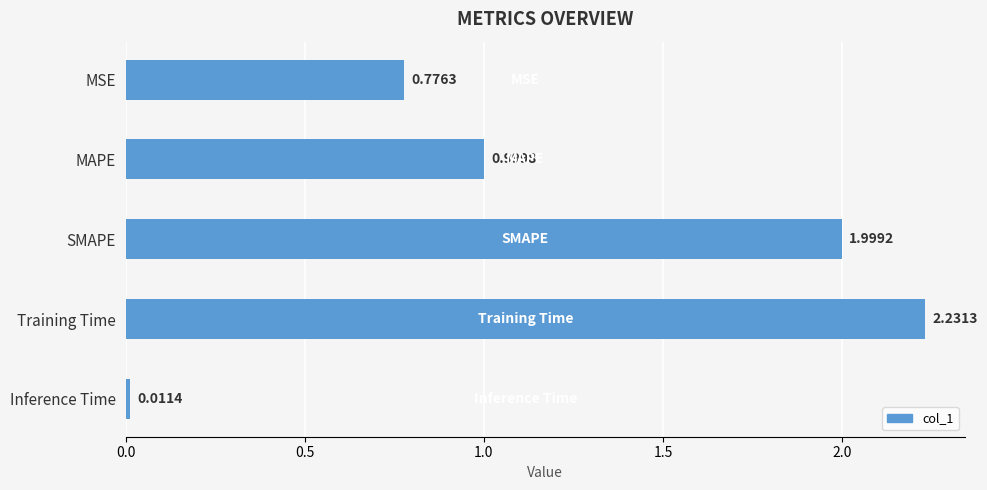

Does the chart contain any negative values?

No